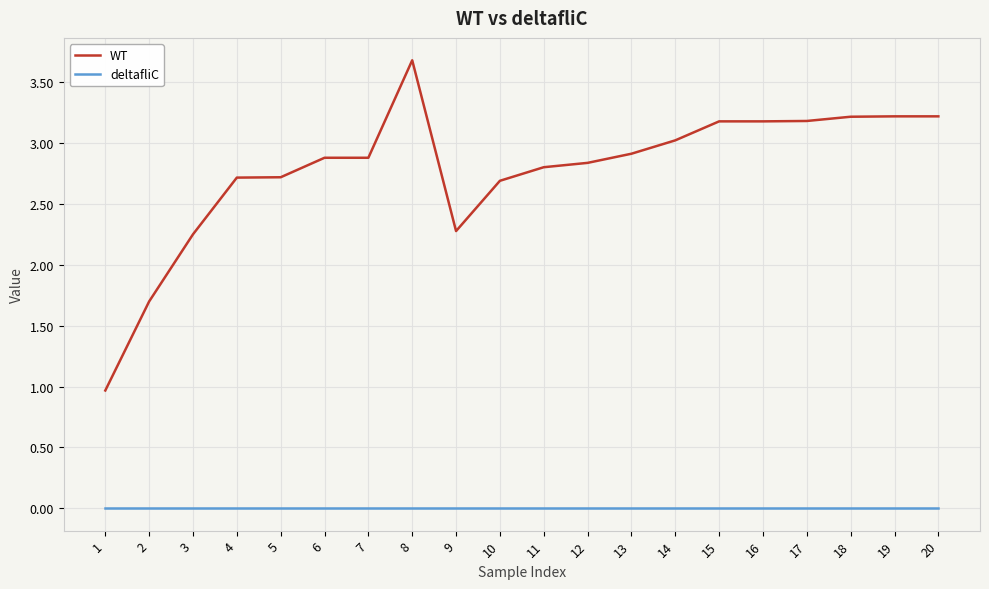

Which label corresponds to the largest value in the chart?

8